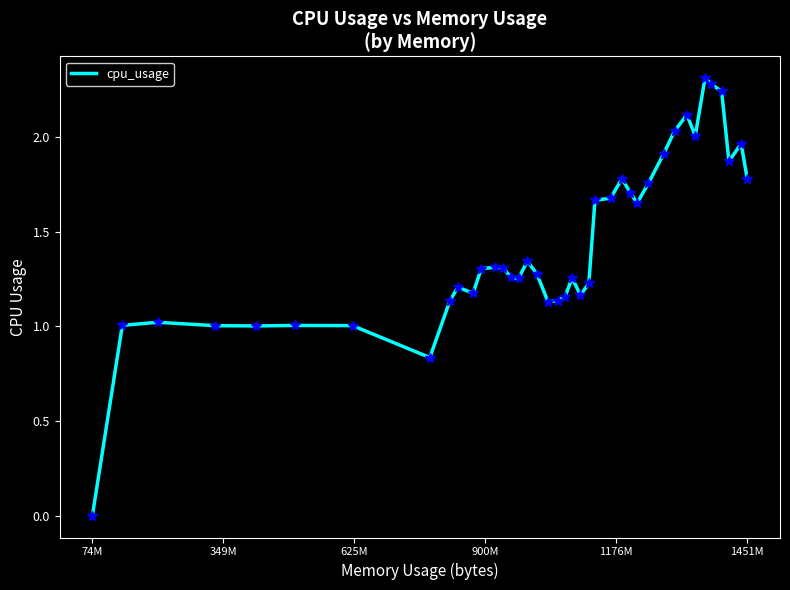

What is the maximum value shown in the chart?

2.3